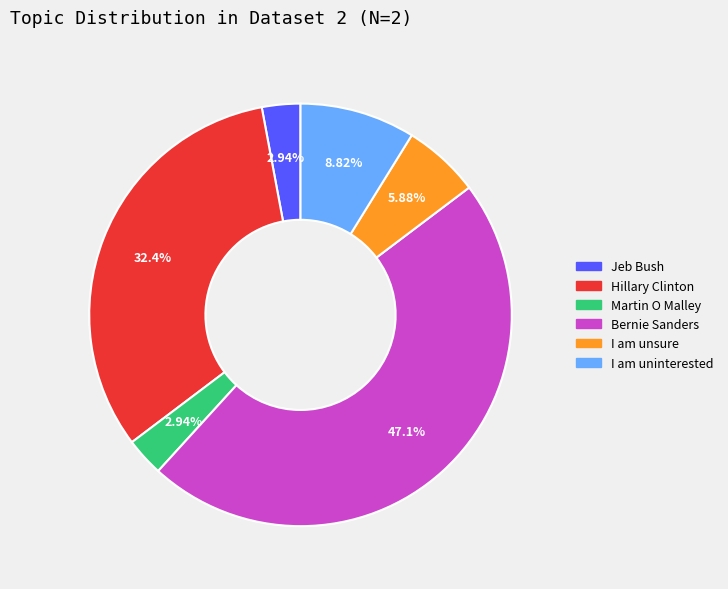

Which slice is the largest?

Bernie Sanders